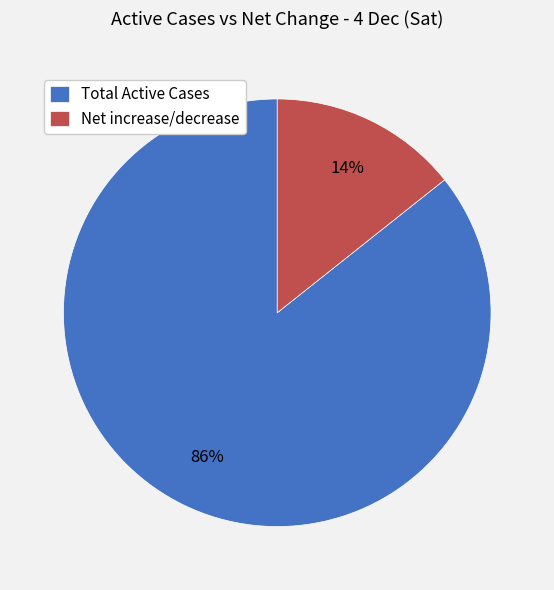

Does Net increase/decrease account for over 50% of the chart?

No